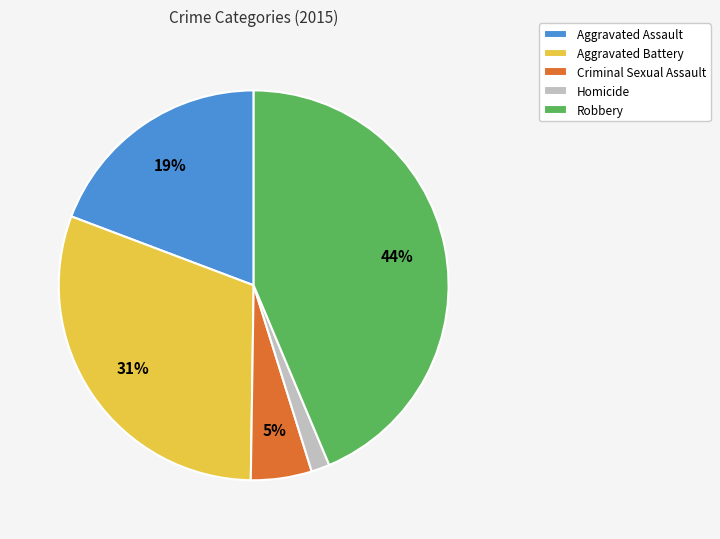

Combined, do Robbery and Aggravated Battery account for over 50%?

Yes